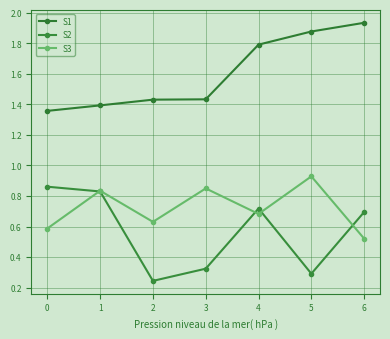

True or false: S3 and S1 cross at least once.

False